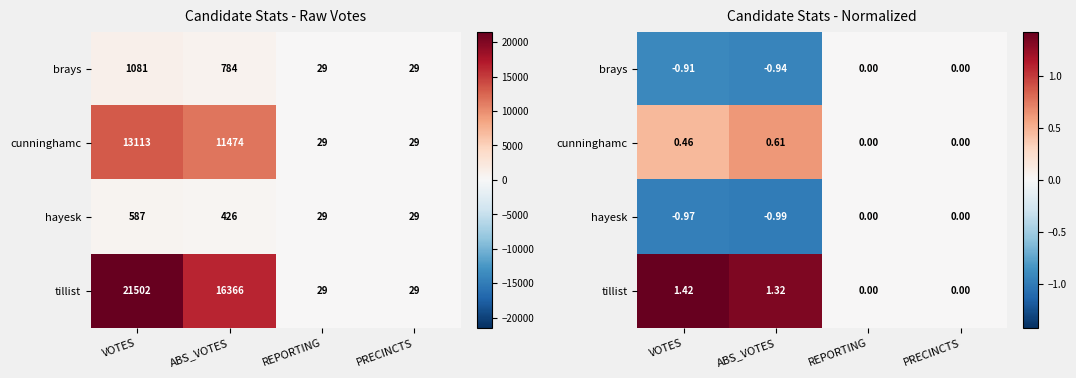

What is the smallest value displayed?

-1.0